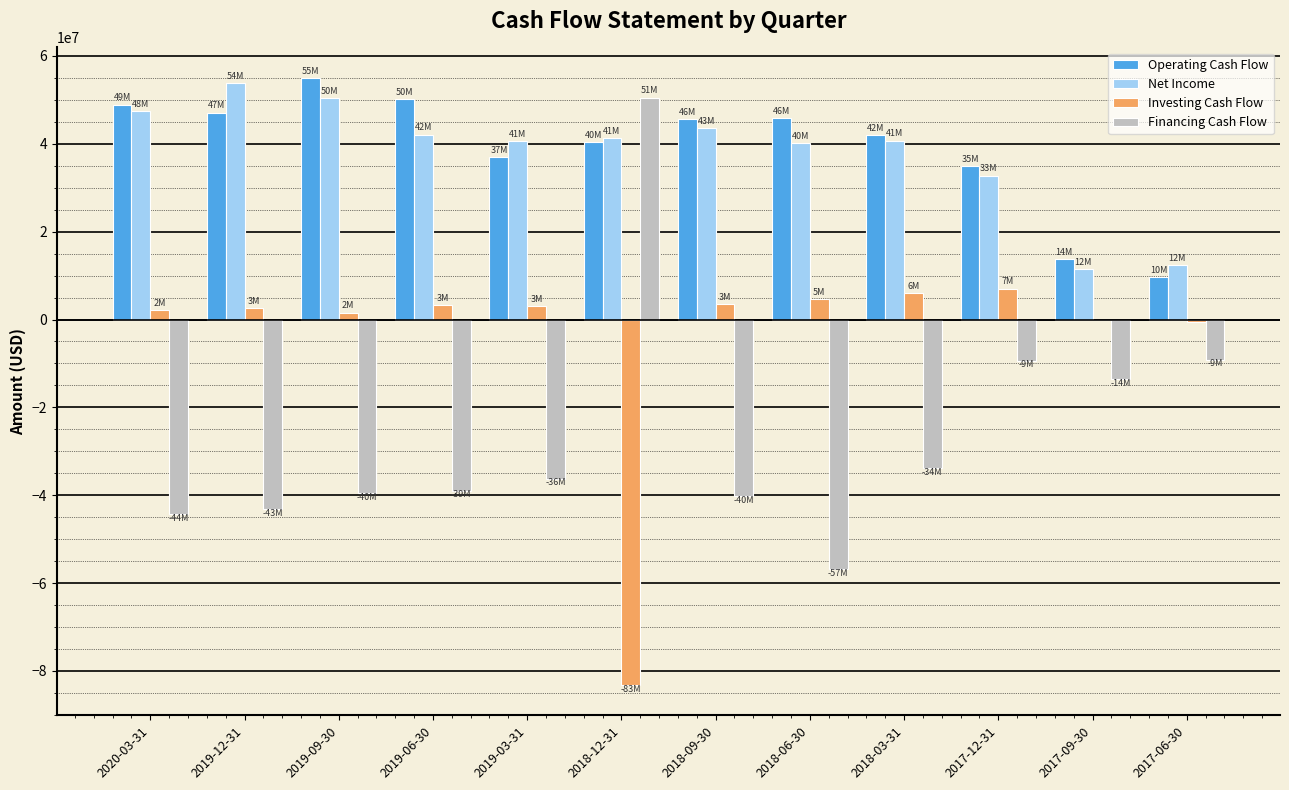

Is the value of Investing Cash Flow at 2019-03-31 greater than the value of Financing Cash Flow at 2019-12-31?

Yes